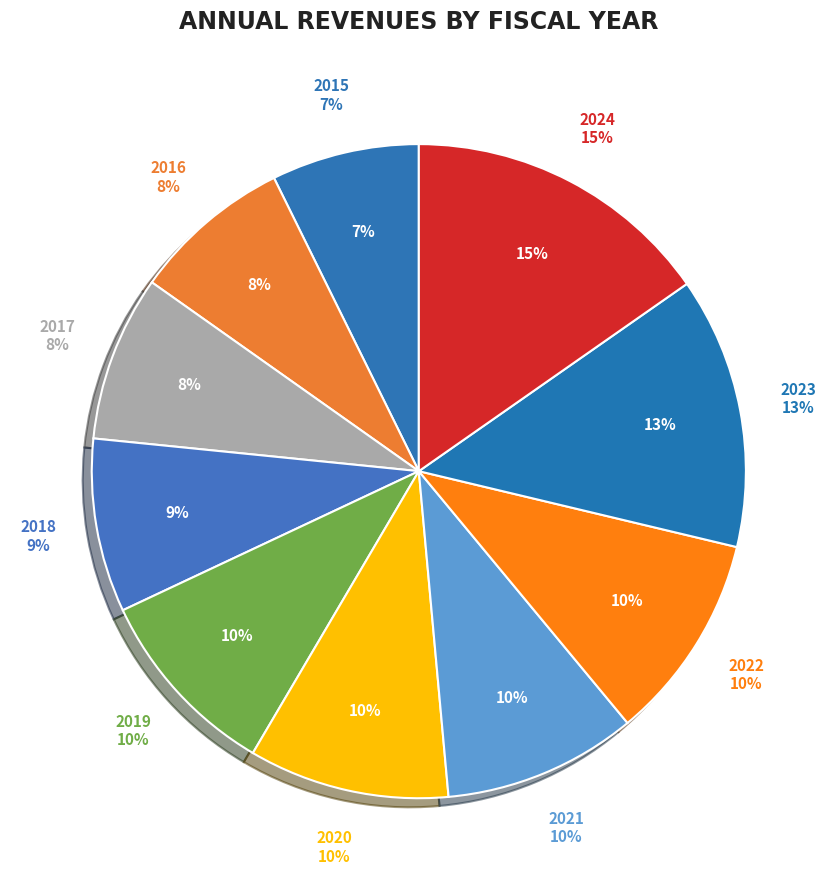

Which category has the biggest portion of the pie?

2024